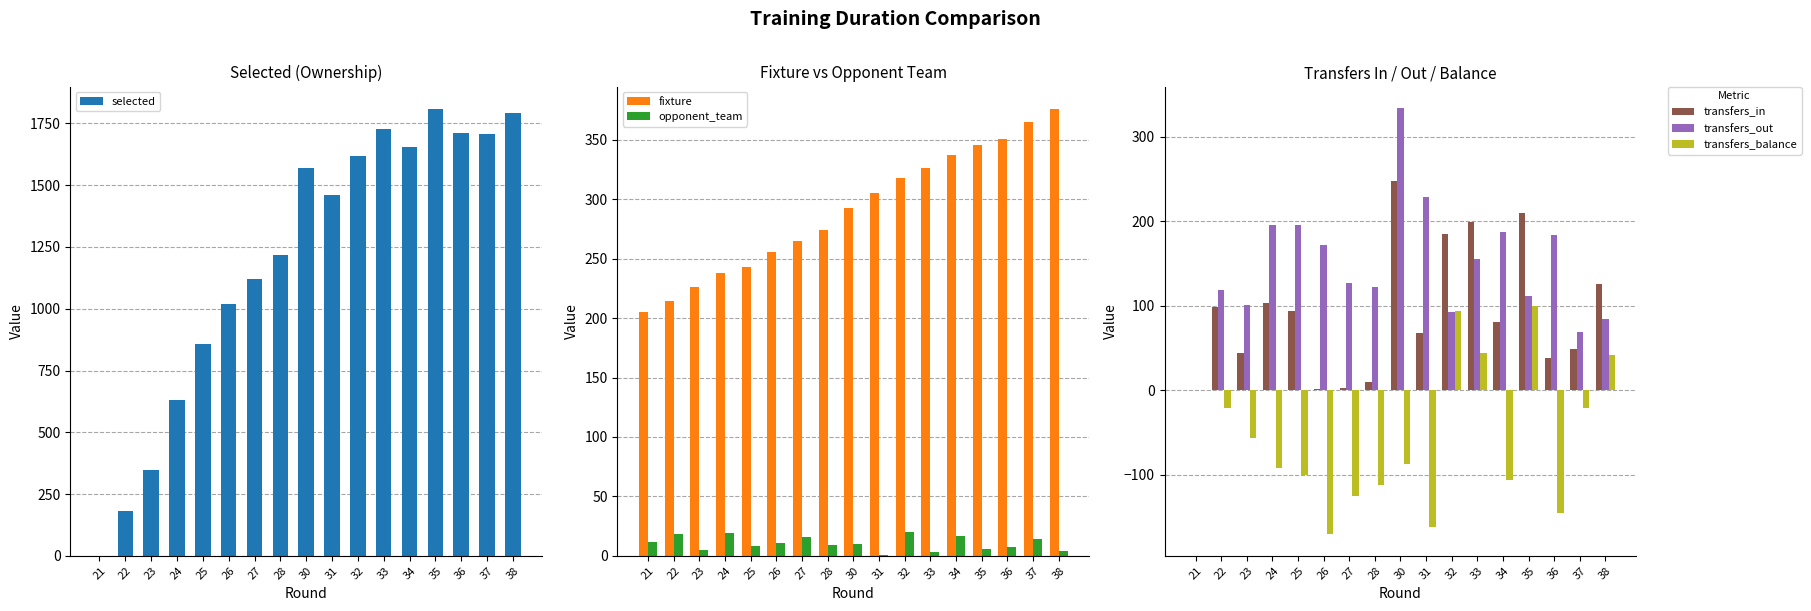

Which series changed the most between 24 and 34?

selected